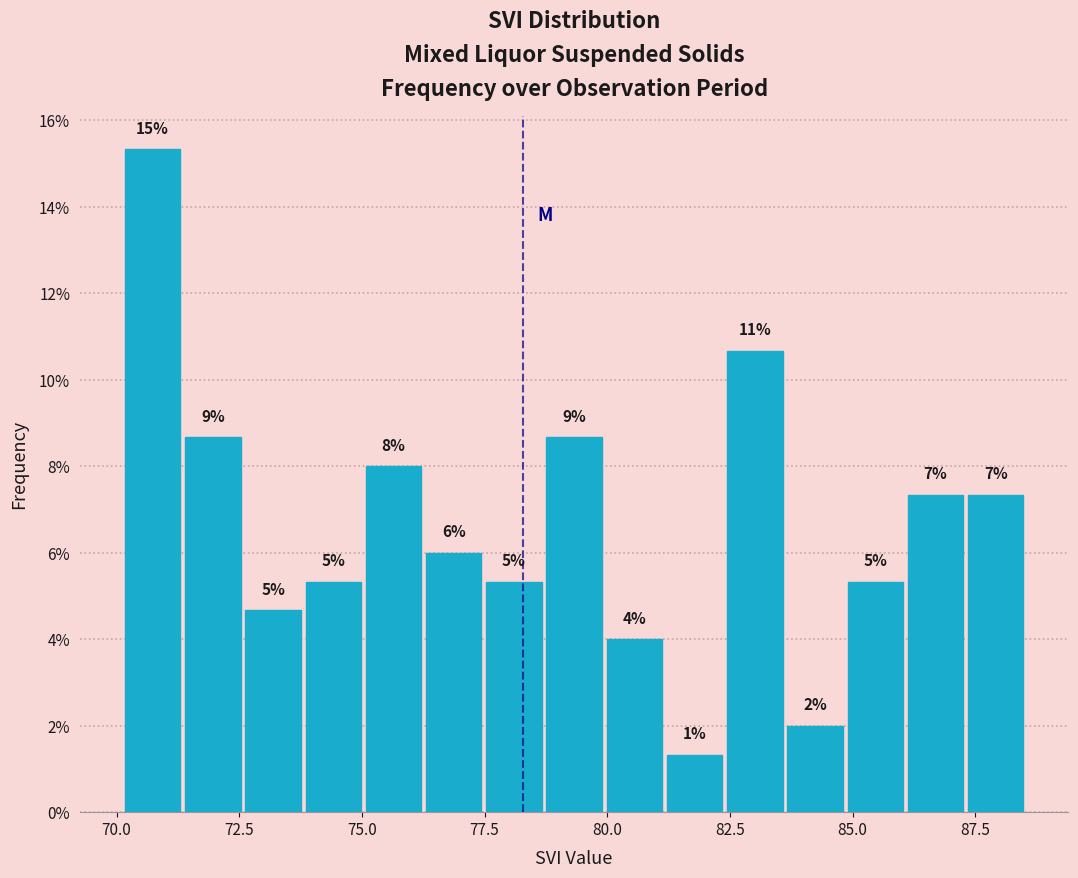

Read against the x-axis, roughly where is the centre of the tallest bar?

70.5